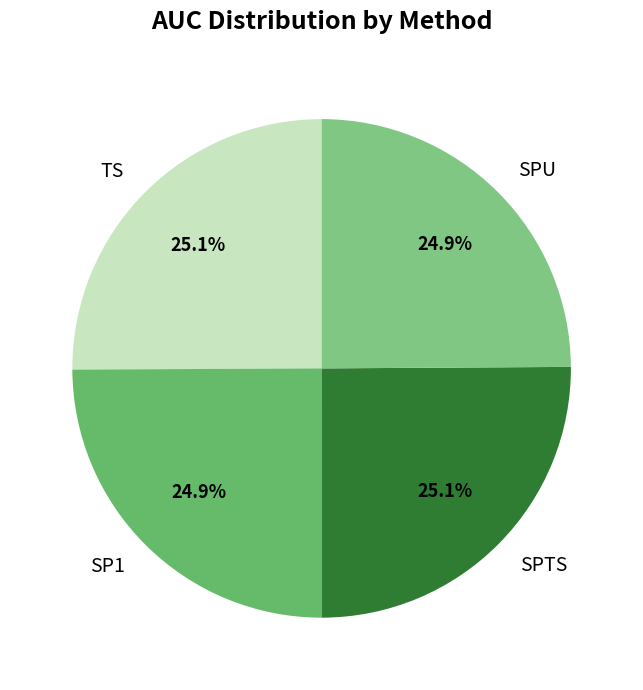

Is there a majority slice in this chart?

No